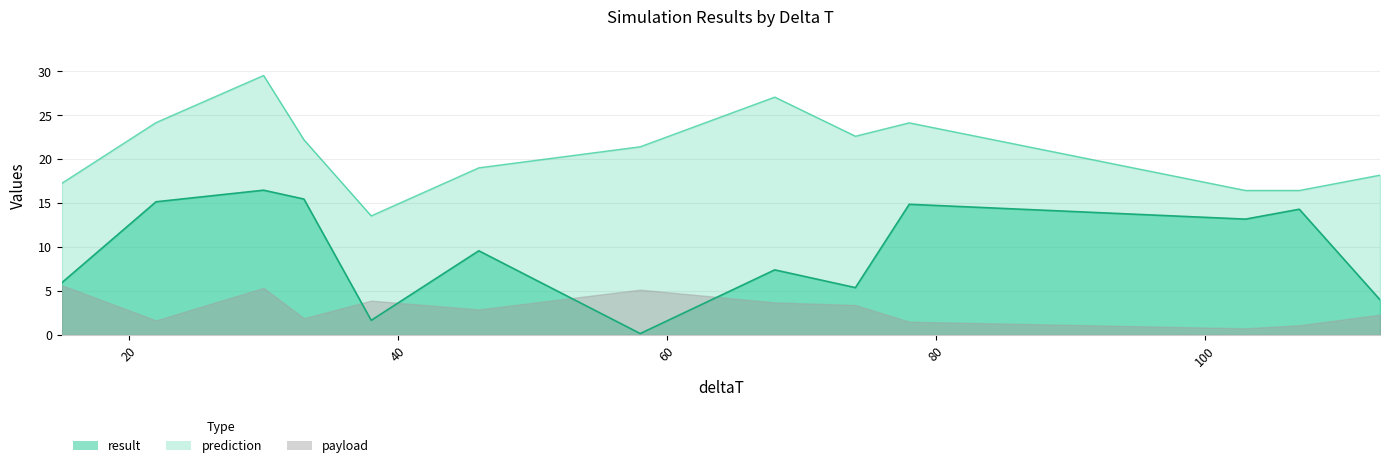

True or false: result and prediction intersect in this chart.

False